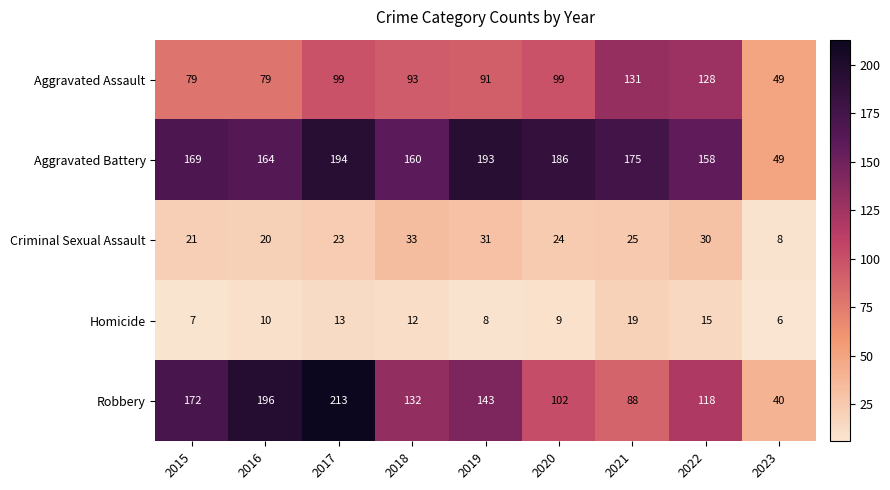

What is the total value across all series at 2015?

448